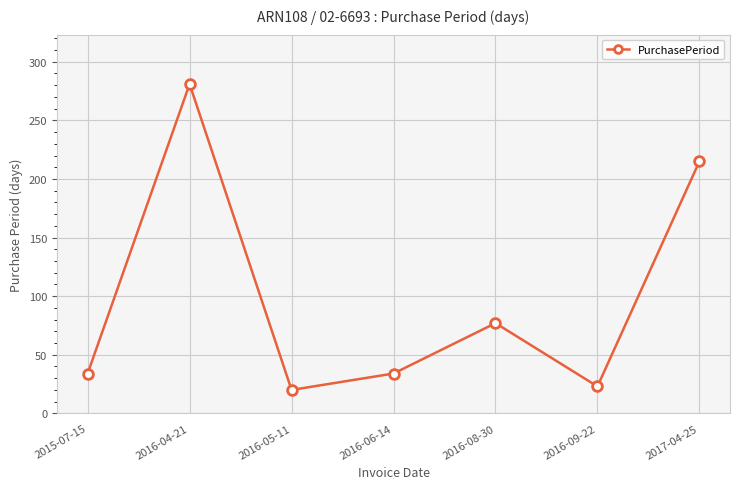

How many lines are shown in the chart?

1